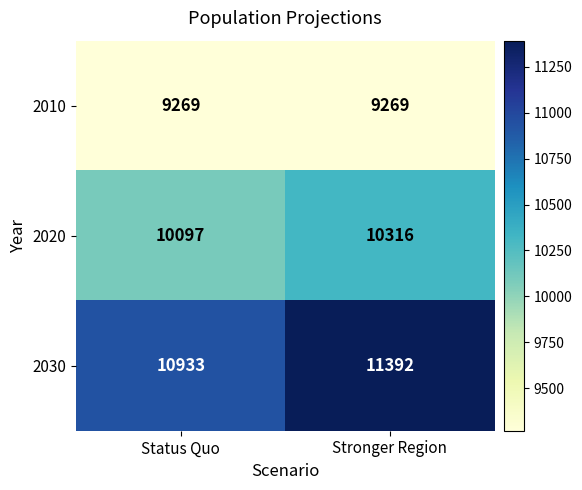

What is the difference between the maximum and minimum values in the 2030 series?

459